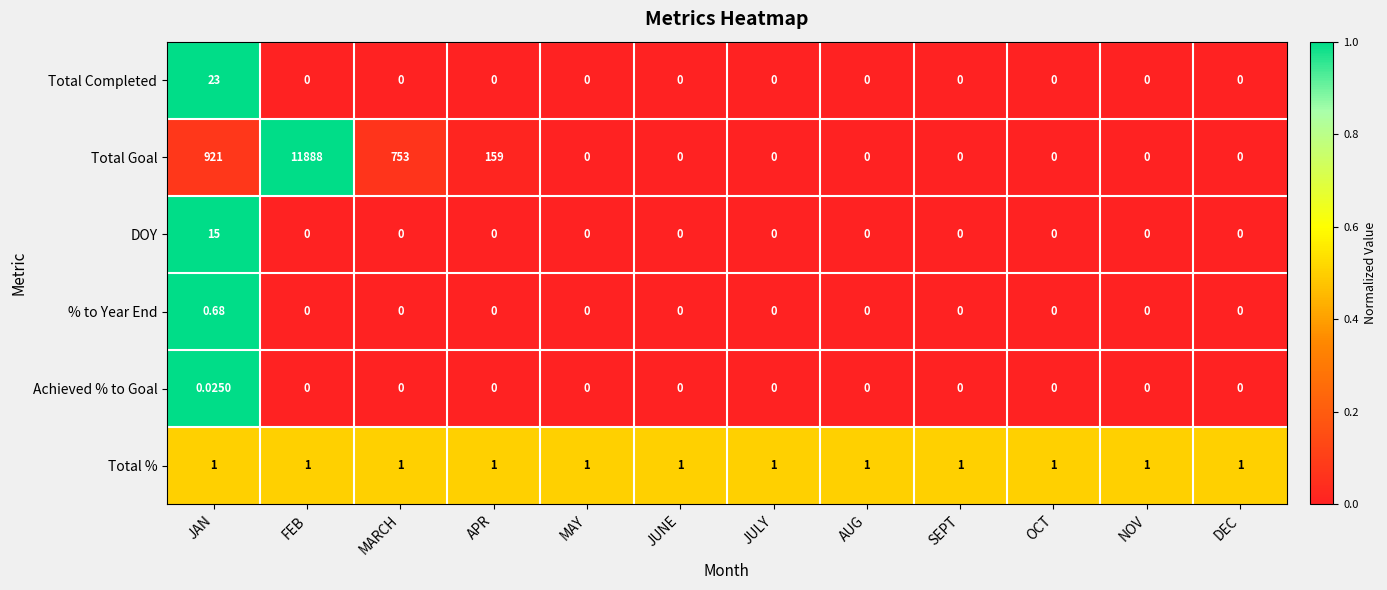

Between MARCH and SEPT, which series saw the biggest shift?

Total Goal